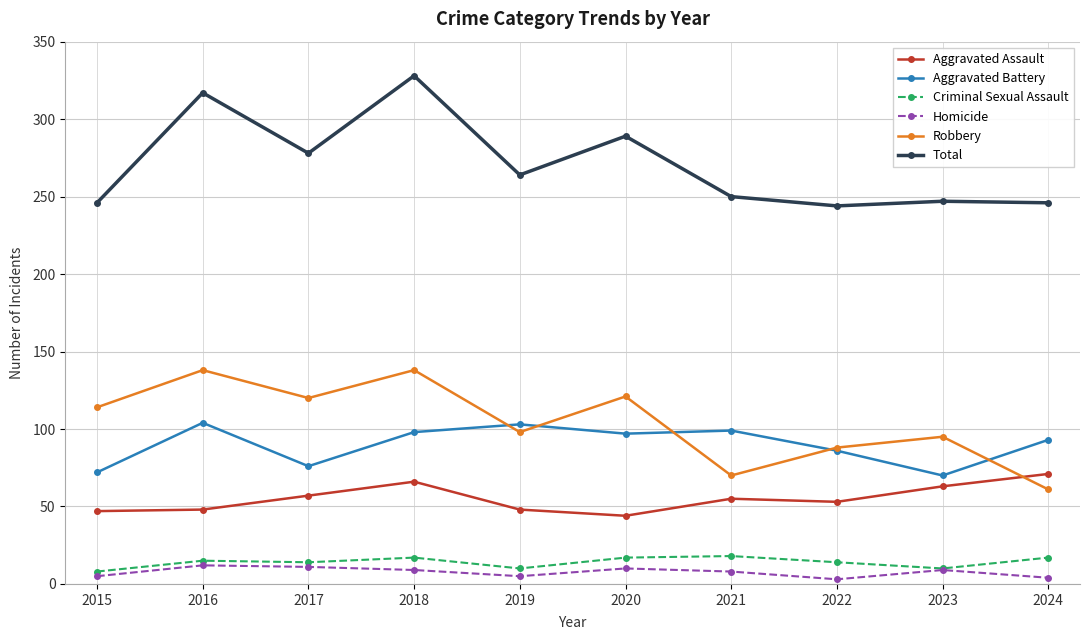

What is the total value across all series at 2022?

488